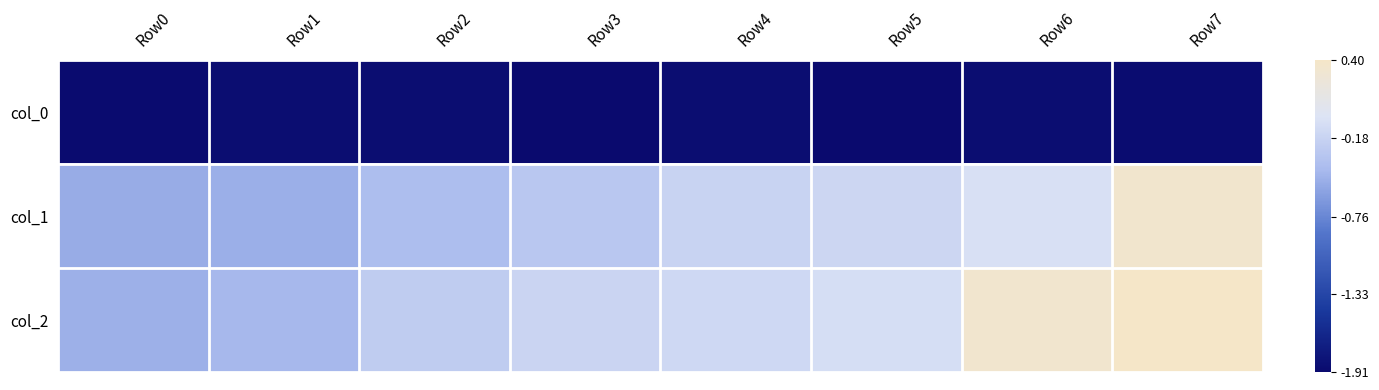

Reading left to right, list all the values displayed in this chart.

col_0: Row0=-1.9	Row1=-1.9	Row2=-1.9	Row3=-1.9	Row4=-1.9	Row5=-1.9	Row6=-1.9	Row7=-1.9
col_1: Row0=-0.5	Row1=-0.5	Row2=-0.4	Row3=-0.3	Row4=-0.2	Row5=-0.1	Row6=-0.1	Row7=0.3
col_2: Row0=-0.5	Row1=-0.4	Row2=-0.2	Row3=-0.2	Row4=-0.1	Row5=-0.1	Row6=0.3	Row7=0.4